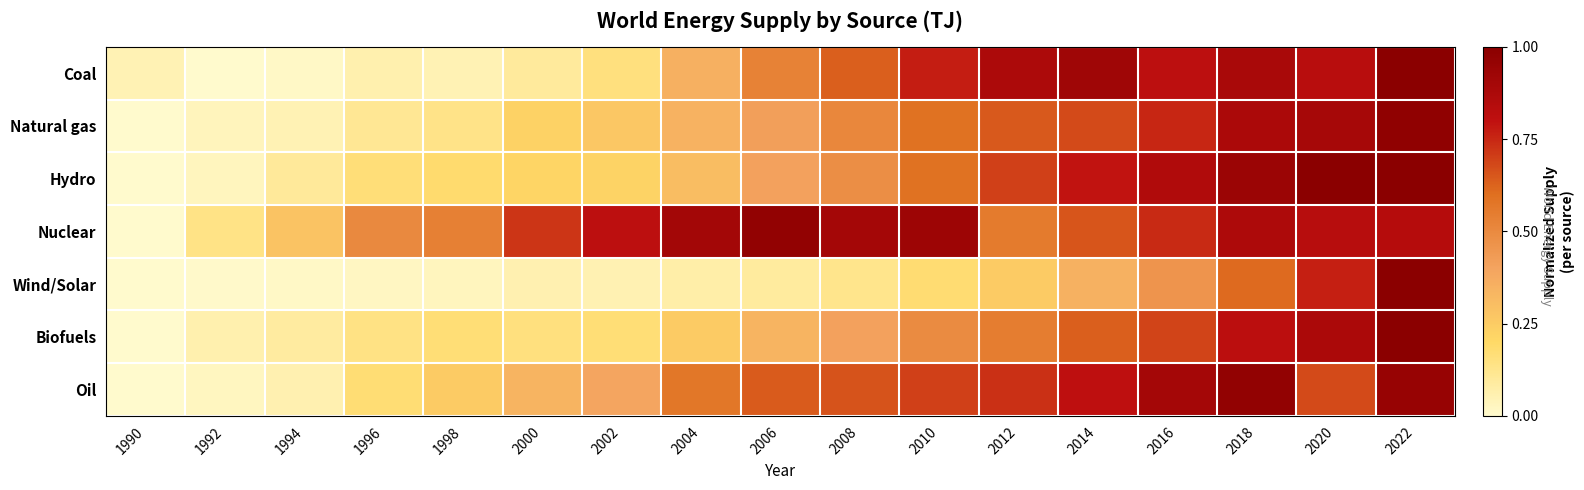

Reading right to left, what are all the values shown in this chart?

Coal: 2022=1.0	2020=0.8	2018=0.9	2016=0.8	2014=0.9	2012=0.9	2010=0.8	2008=0.6	2006=0.5	2004=0.4	2002=0.2	2000=0.1	1998=0.0	1996=0.1	1994=0.0	1992=0.0	1990=0.0
Natural gas: 2022=1.0	2020=0.9	2018=0.9	2016=0.8	2014=0.7	2012=0.6	2010=0.6	2008=0.5	2006=0.4	2004=0.3	2002=0.3	2000=0.2	1998=0.1	1996=0.1	1994=0.0	1992=0.0	1990=0.0
Hydro: 2022=1.0	2020=1.0	2018=0.9	2016=0.9	2014=0.8	2012=0.7	2010=0.6	2008=0.5	2006=0.4	2004=0.3	2002=0.2	2000=0.2	1998=0.2	1996=0.2	1994=0.1	1992=0.0	1990=0.0
Nuclear: 2022=0.8	2020=0.8	2018=0.9	2016=0.7	2014=0.7	2012=0.6	2010=0.9	2008=0.9	2006=1.0	2004=0.9	2002=0.8	2000=0.7	1998=0.5	1996=0.5	1994=0.3	1992=0.1	1990=0.0
Wind/Solar: 2022=1.0	2020=0.8	2018=0.6	2016=0.5	2014=0.3	2012=0.3	2010=0.2	2008=0.1	2006=0.1	2004=0.1	2002=0.1	2000=0.1	1998=0.0	1996=0.0	1994=0.0	1992=0.0	1990=0.0
Biofuels: 2022=1.0	2020=0.9	2018=0.8	2016=0.7	2014=0.6	2012=0.6	2010=0.5	2008=0.4	2006=0.3	2004=0.3	2002=0.2	2000=0.2	1998=0.2	1996=0.1	1994=0.1	1992=0.1	1990=0.0
Oil: 2022=1.0	2020=0.7	2018=1.0	2016=0.9	2014=0.8	2012=0.7	2010=0.7	2008=0.7	2006=0.6	2004=0.6	2002=0.4	2000=0.3	1998=0.3	1996=0.2	1994=0.1	1992=0.0	1990=0.0